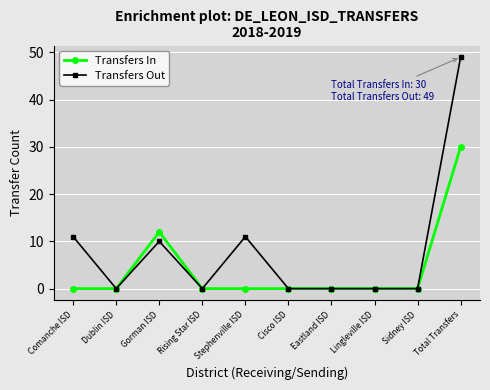

The Transfers Out series shows 11 at Comanche ISD. True or false?

True